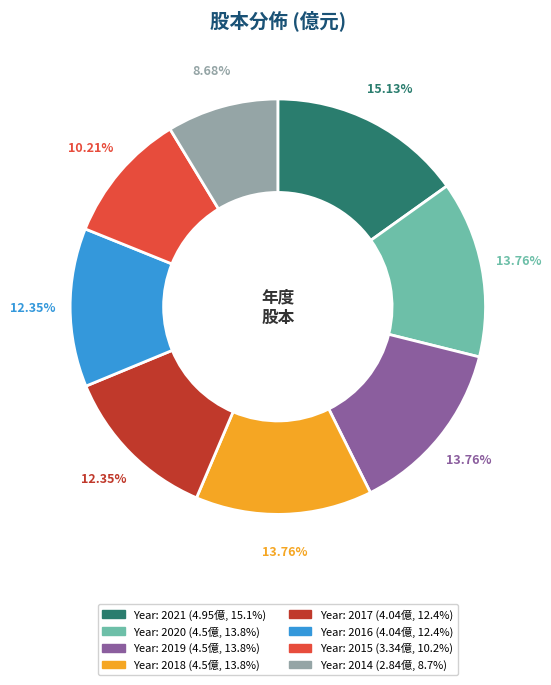

Is there any slice that represents more than half of the pie?

No